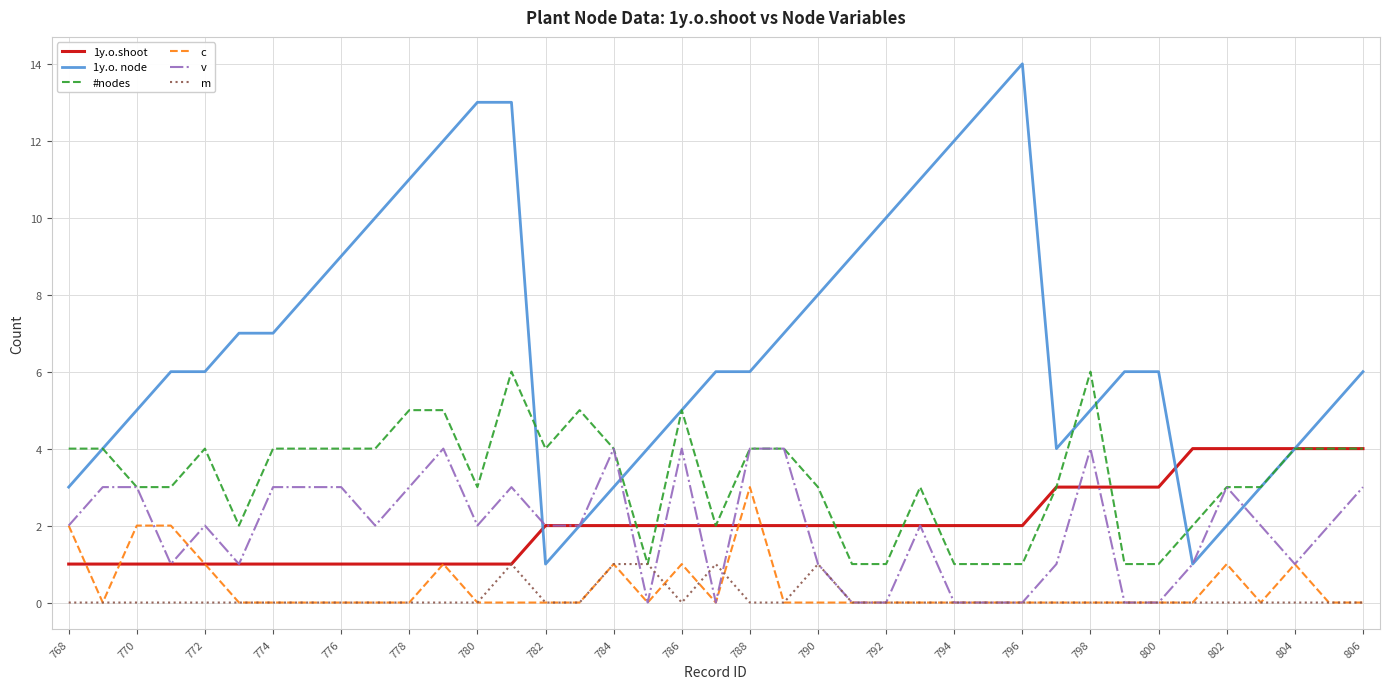

What is the difference between the maximum and minimum values in the c series?

3